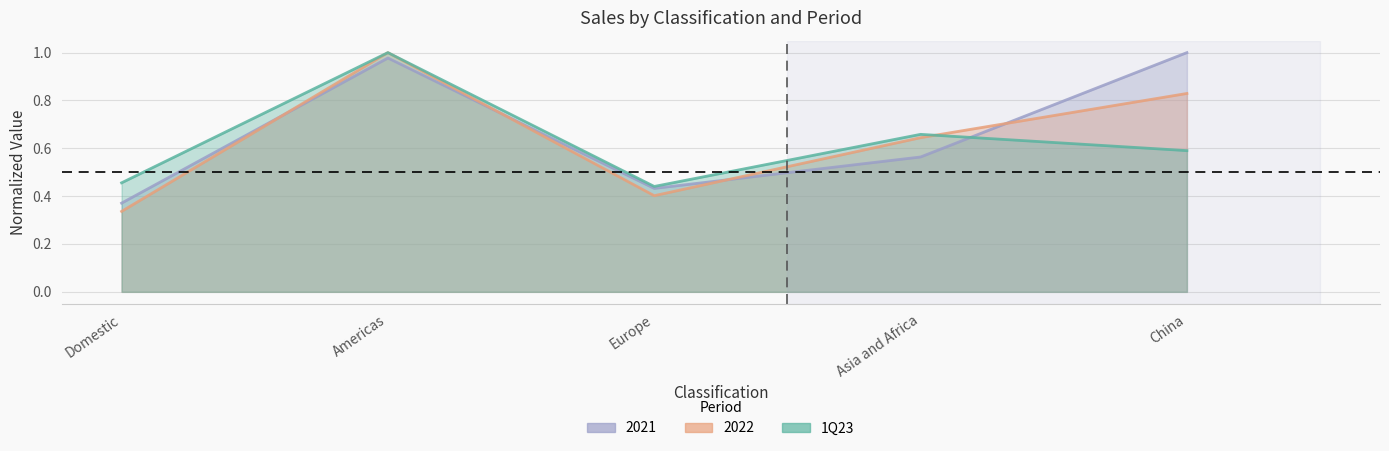

The value of 2022 at Americas is 1.8. True or false?

False